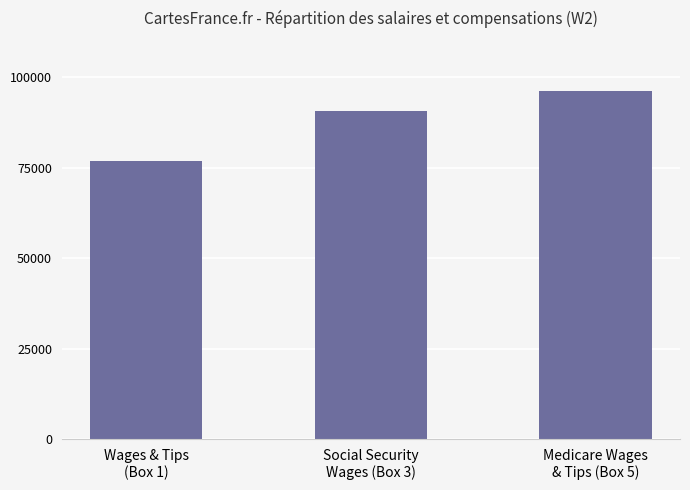

What is the maximum value shown in the chart?

96149.9